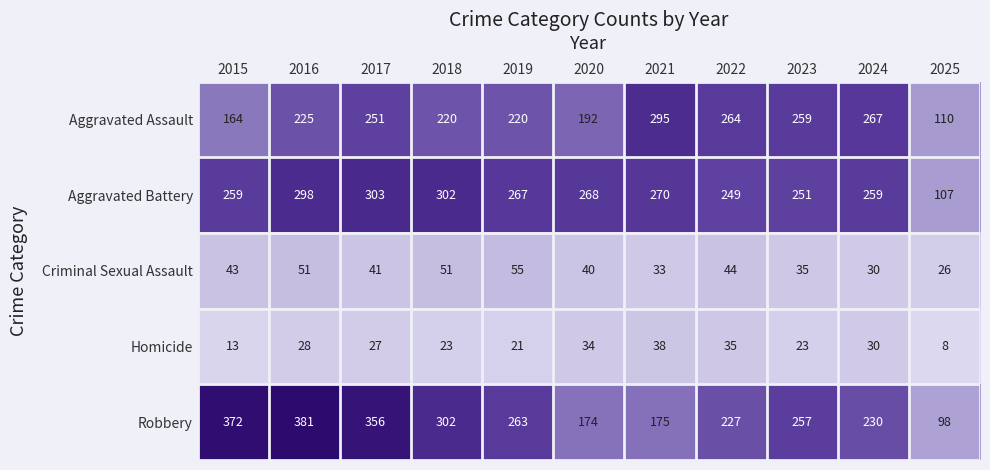

At which label does Criminal Sexual Assault first exceed 41?

2015